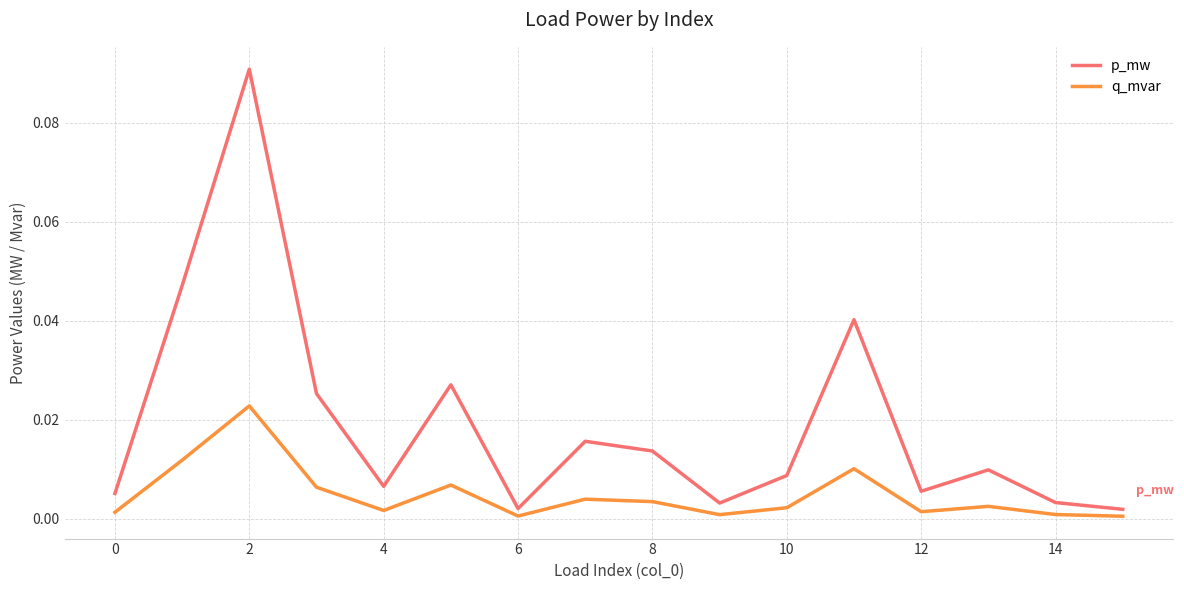

True or false: p_mw and q_mvar cross at least once.

False